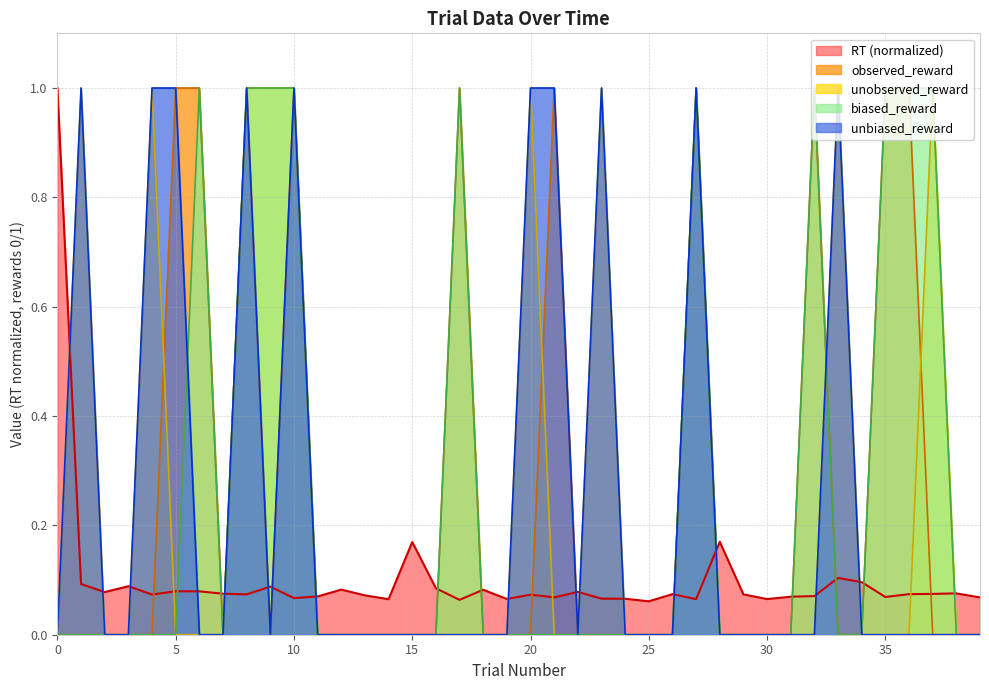

What is the spread (max minus min) of values at 32?

1.0